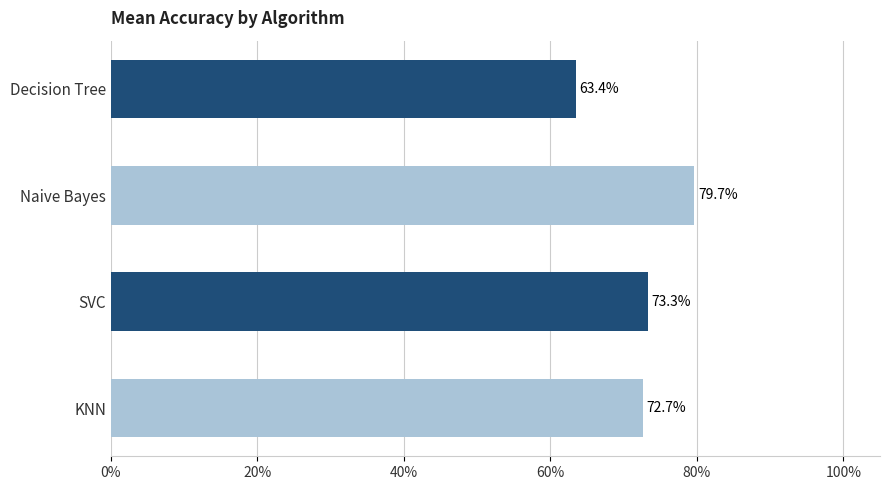

What is the minimum value shown in the chart?

0.6